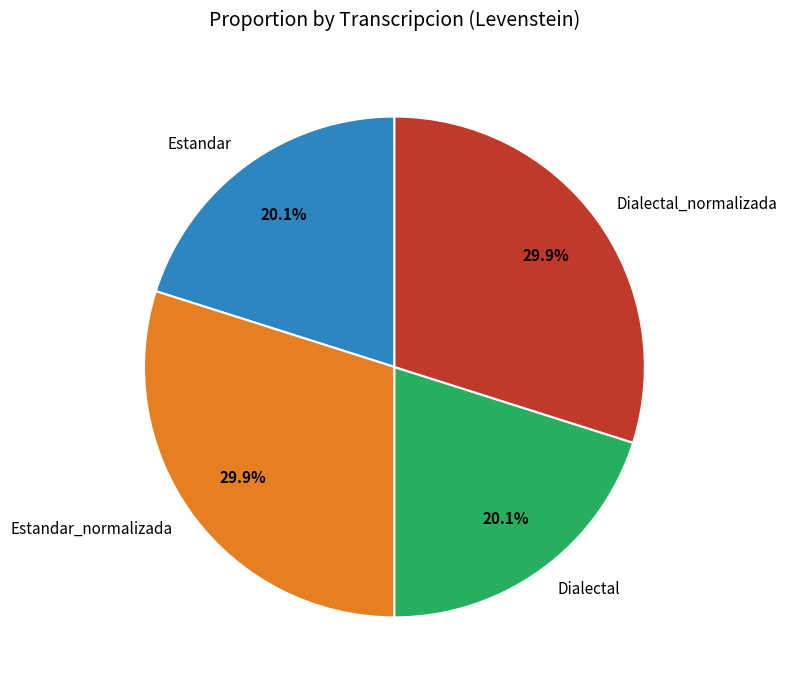

How many segments does this pie chart have?

4